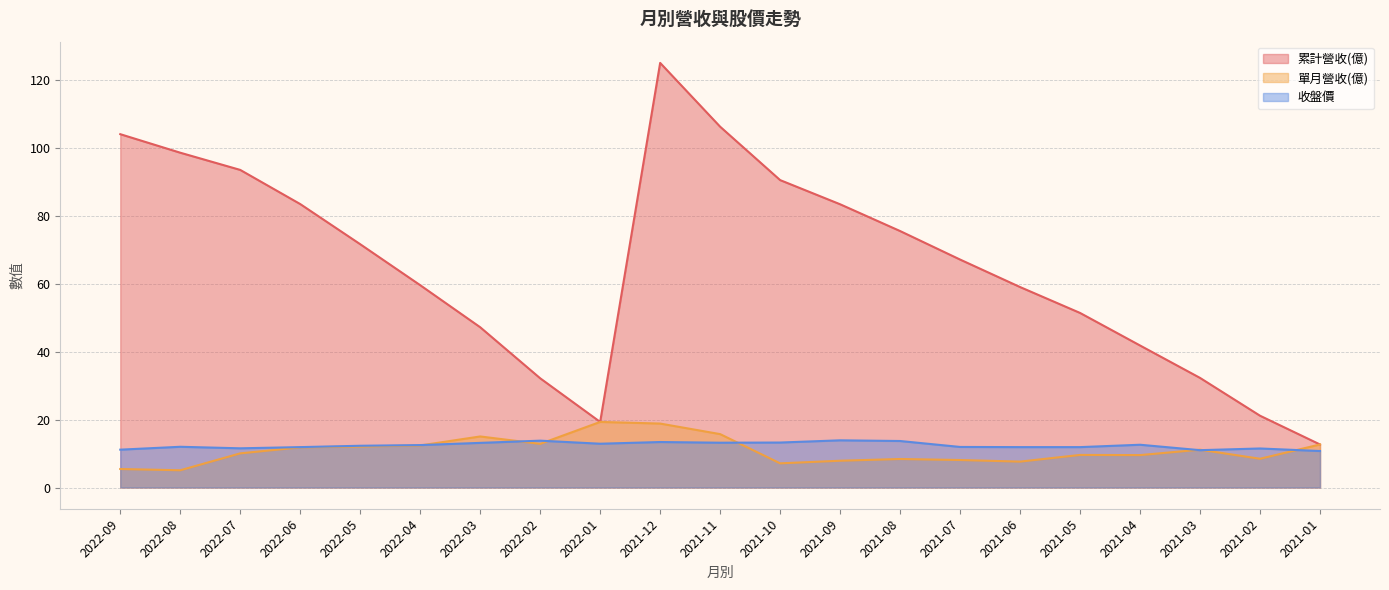

What is the minimum value for 單月營收(億)?

5.1